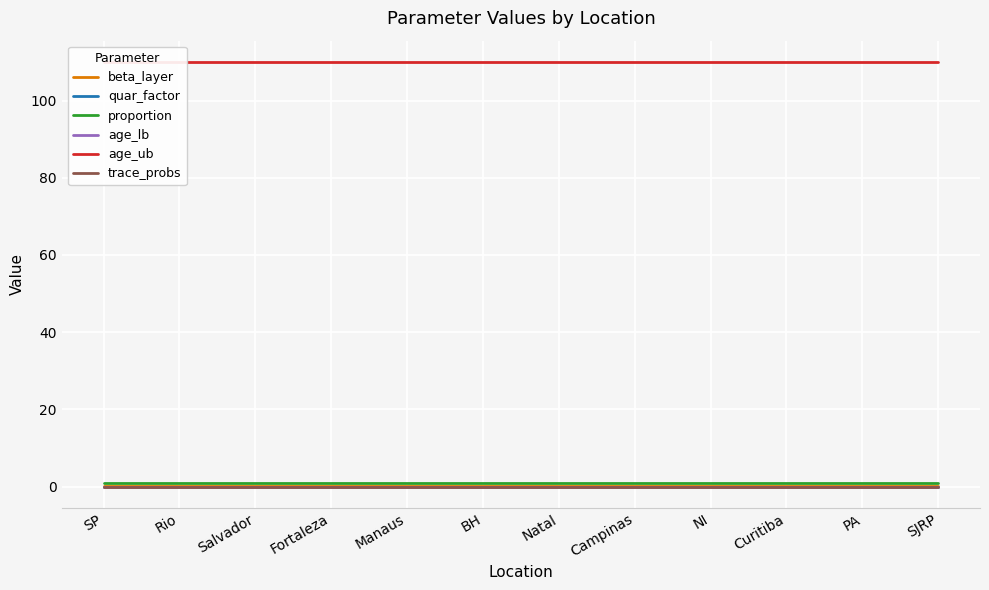

At which category is the sum across all series the highest?

SP